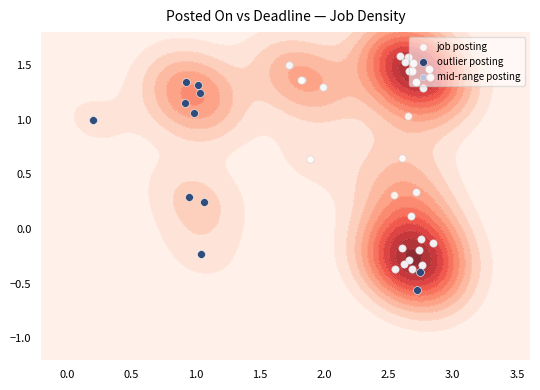

What is the sum of all values?

27.4